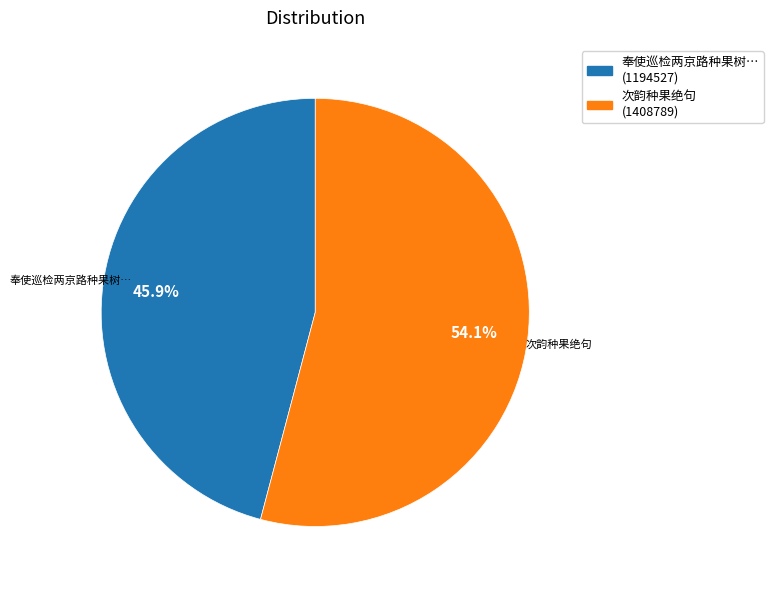

Is there a majority slice in this chart?

Yes